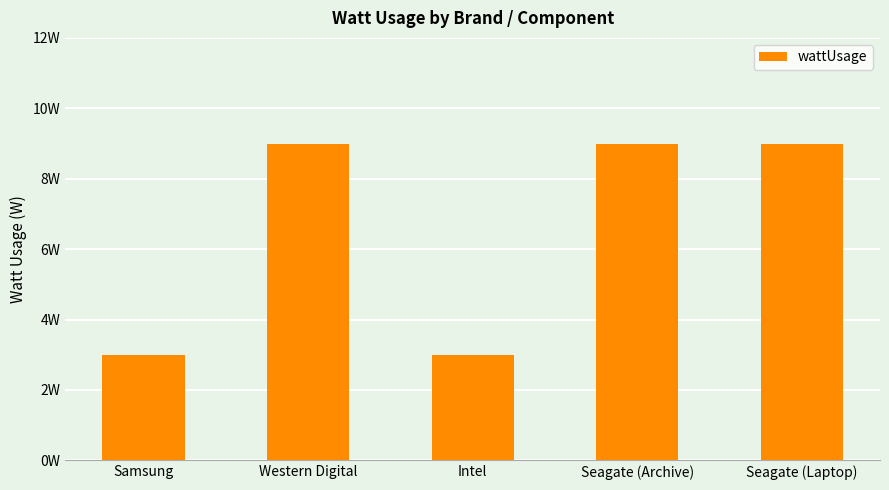

What is the value of the 5th bar from the left?

9